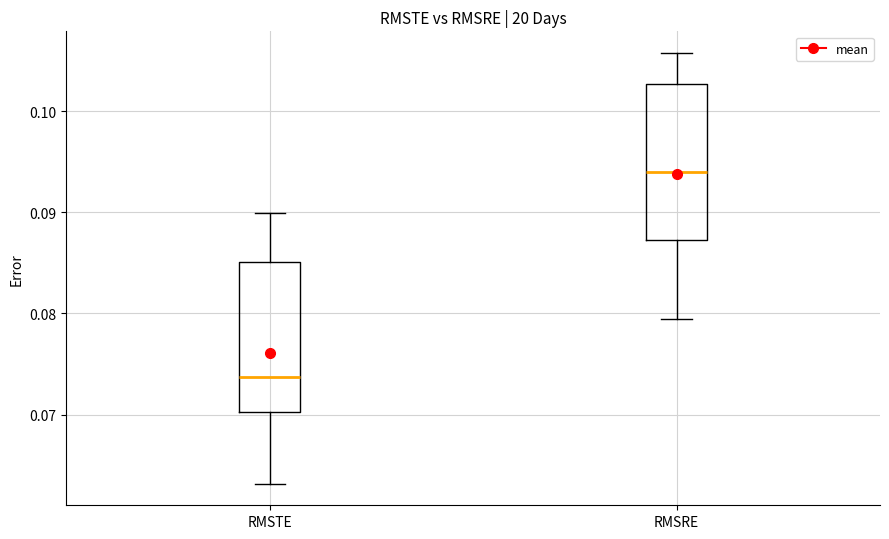

Where does the lower whisker of the box for RMSRE end on the y-axis? The values are not printed on the chart, so give them approximately, as read against the axis.

0.079